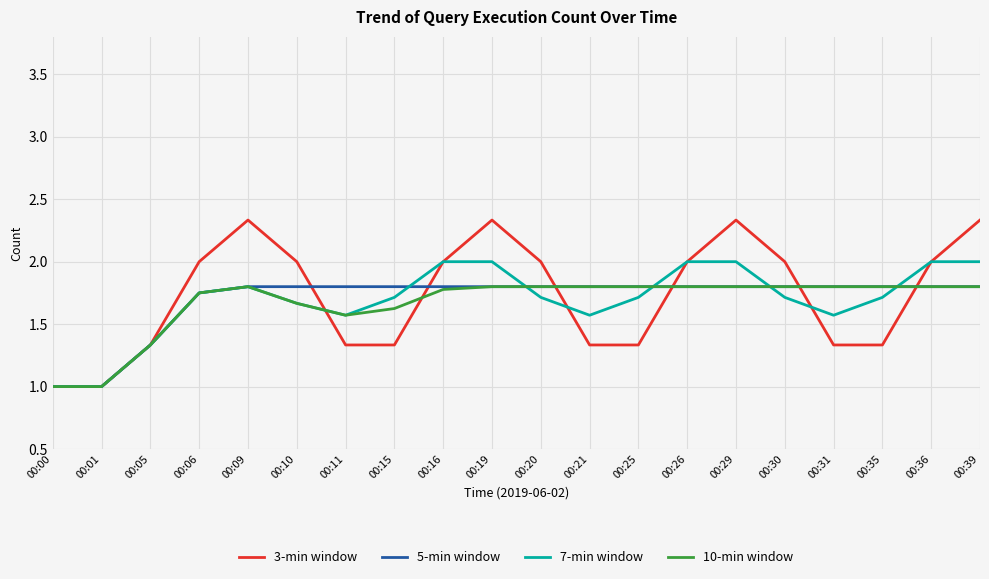

Count the 3-min window values in the range 1 to 2.

16